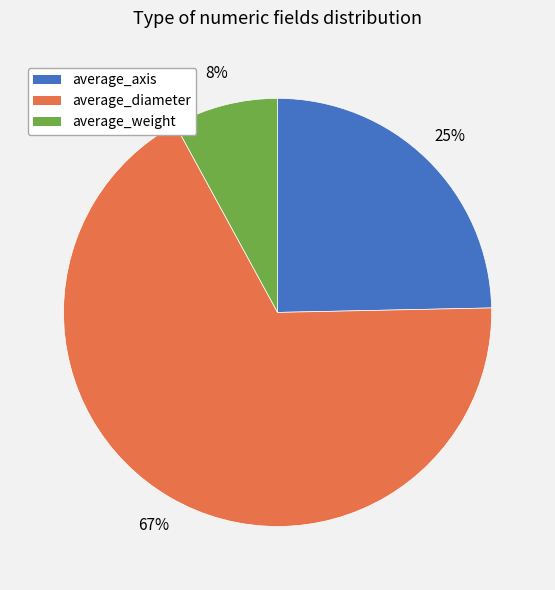

Is the sum of average_diameter and average_axis greater than half?

Yes